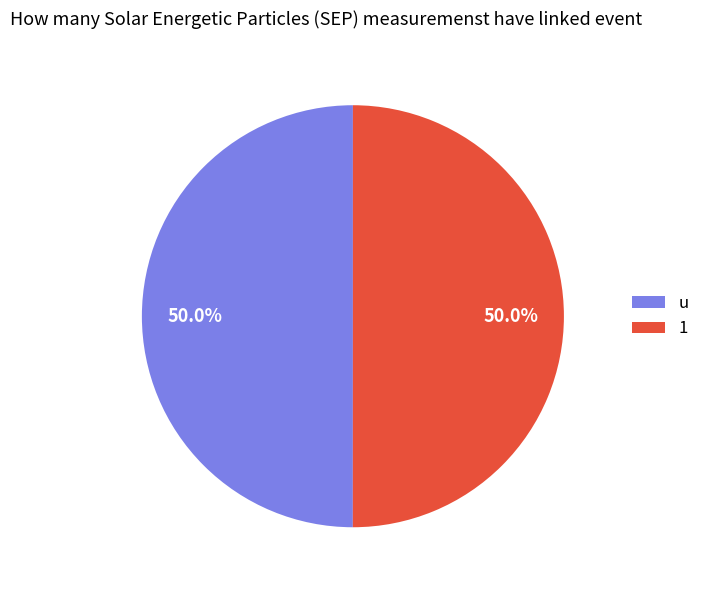

Do u and 1 together represent more than half of the pie?

Yes